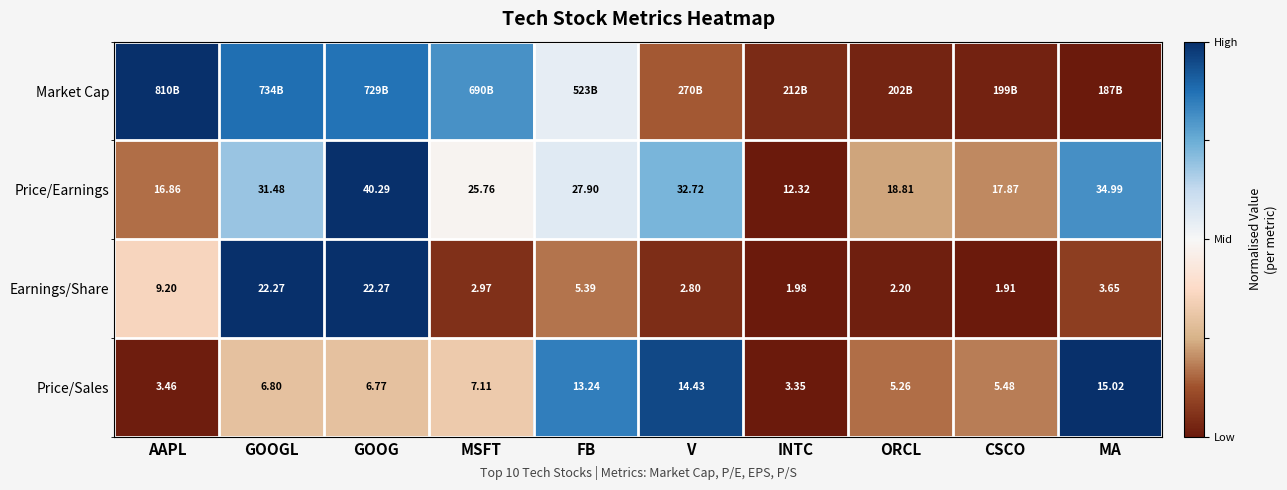

Where does the Price/Earnings series first go above 27?

GOOGL